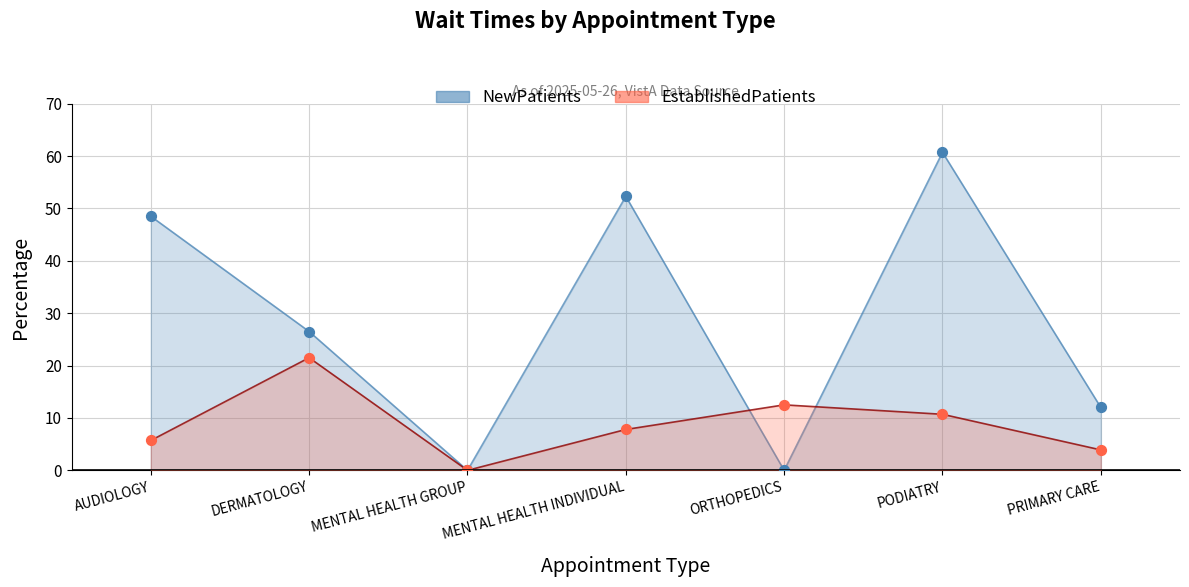

Which series has the widest spread of Y values?

NewPatients